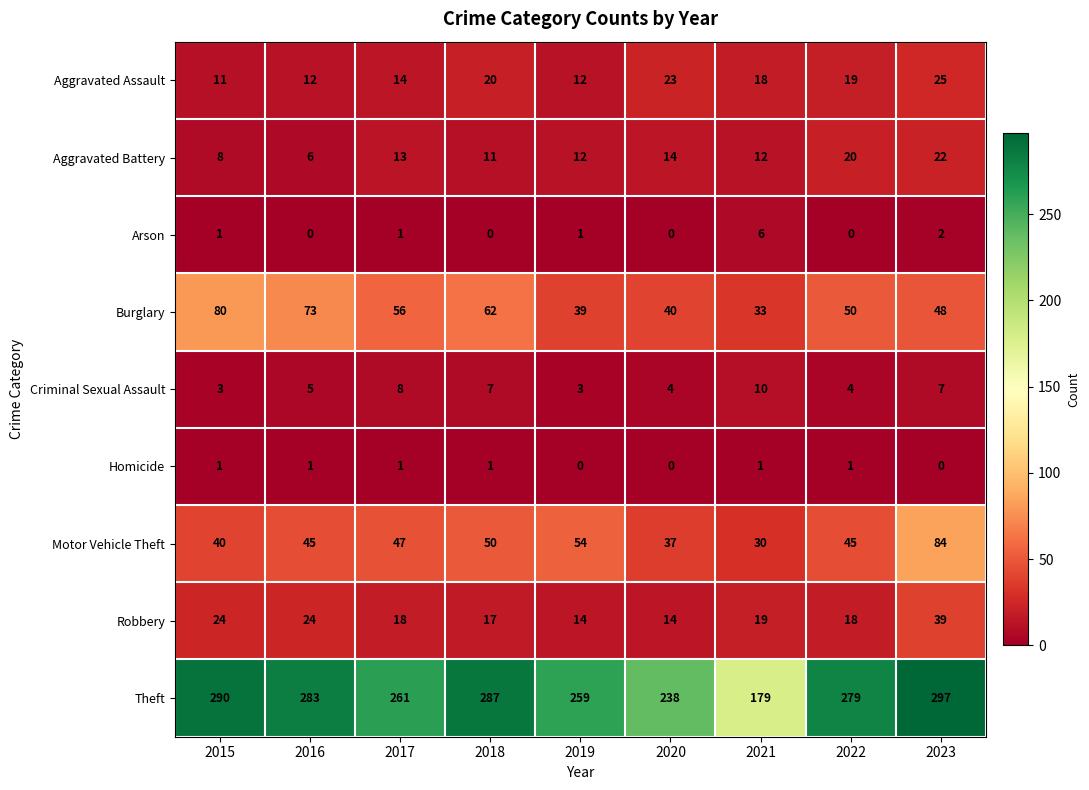

Is it true that Motor Vehicle Theft equals 84 at 2023?

True